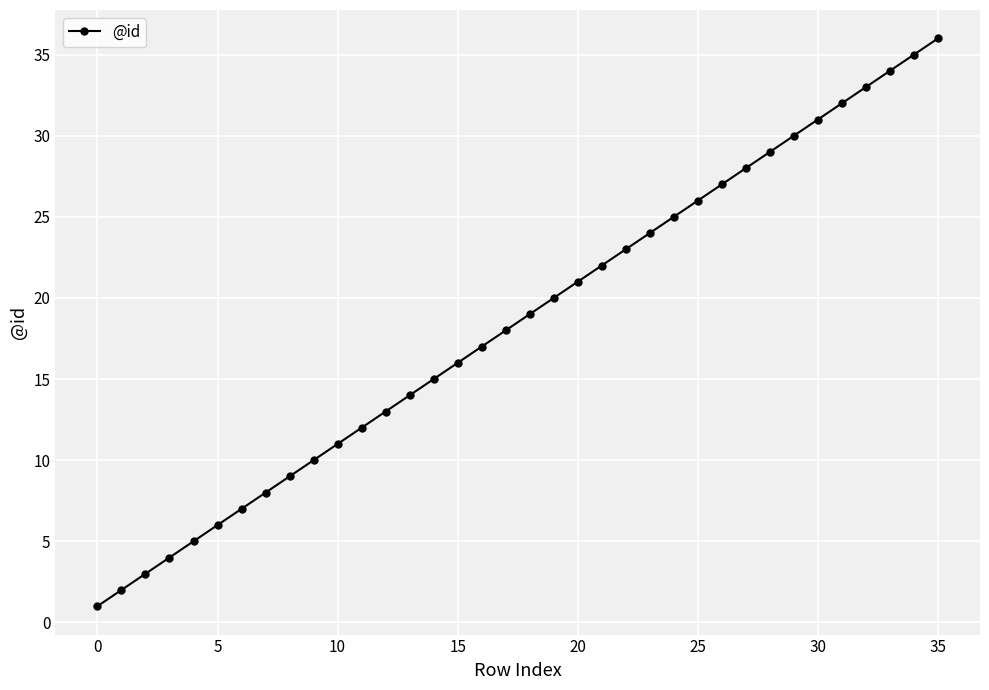

How many lines are shown in the chart?

1